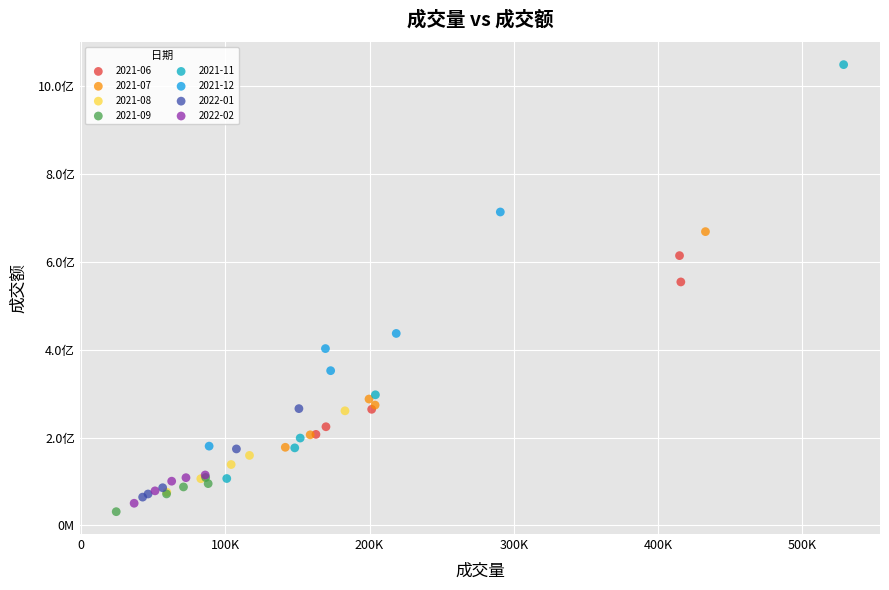

Which series reaches the maximum Y coordinate?

2021-11